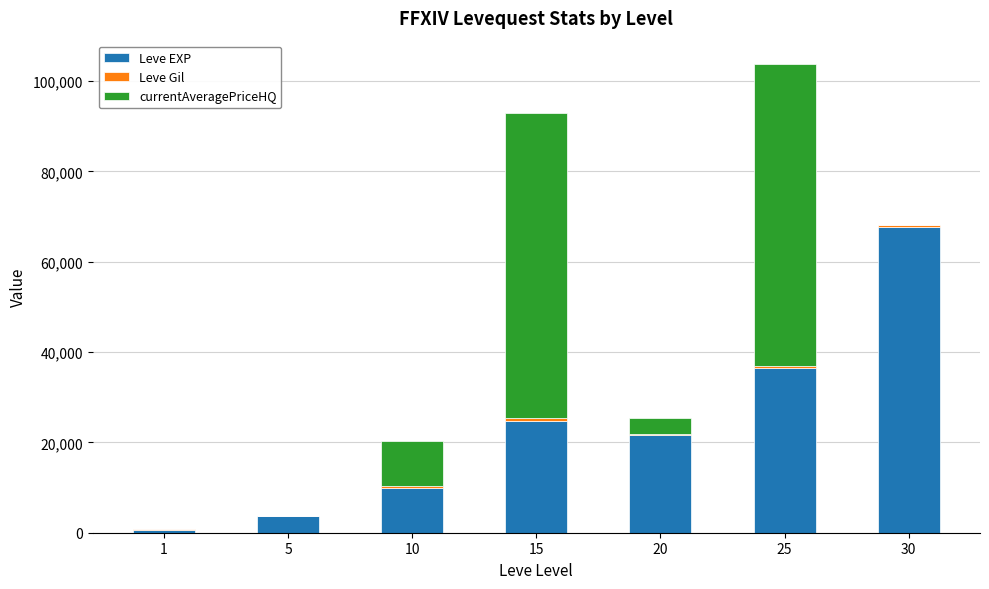

The value of Leve EXP at 25 is 36390. True or false?

True